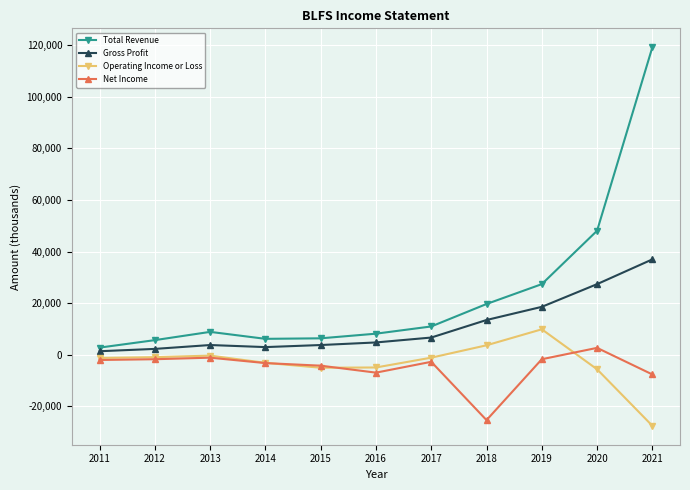

What is the value of the Total Revenue point at the 6th from the left?

8200